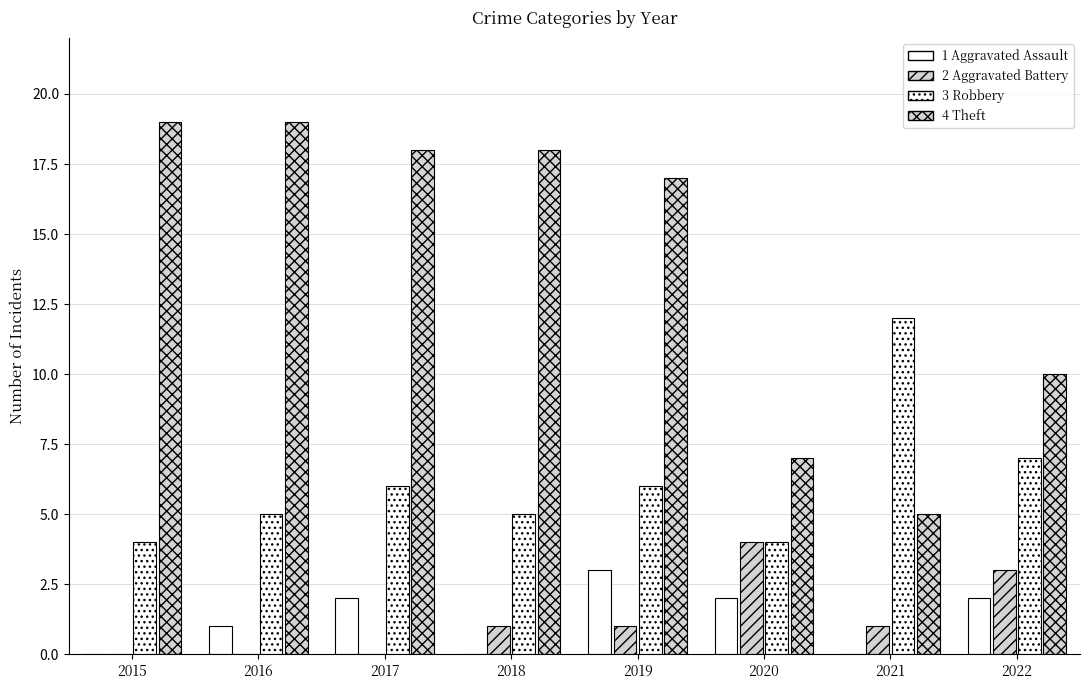

How many series are shown in this chart?

4